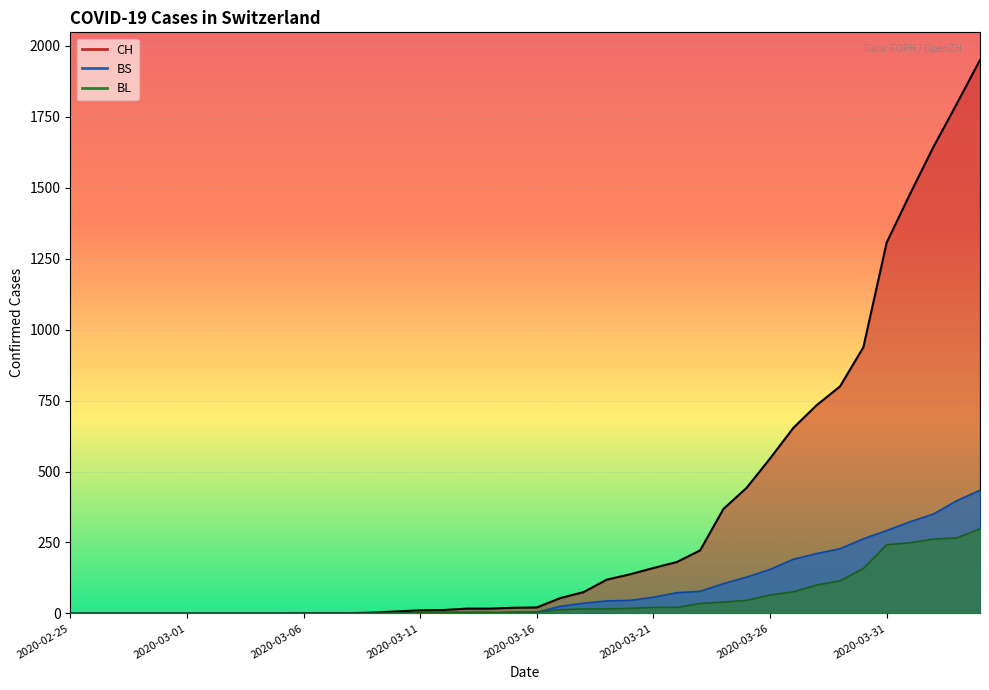

Which series ends up on top after the final intersection of BS and BL?

BS